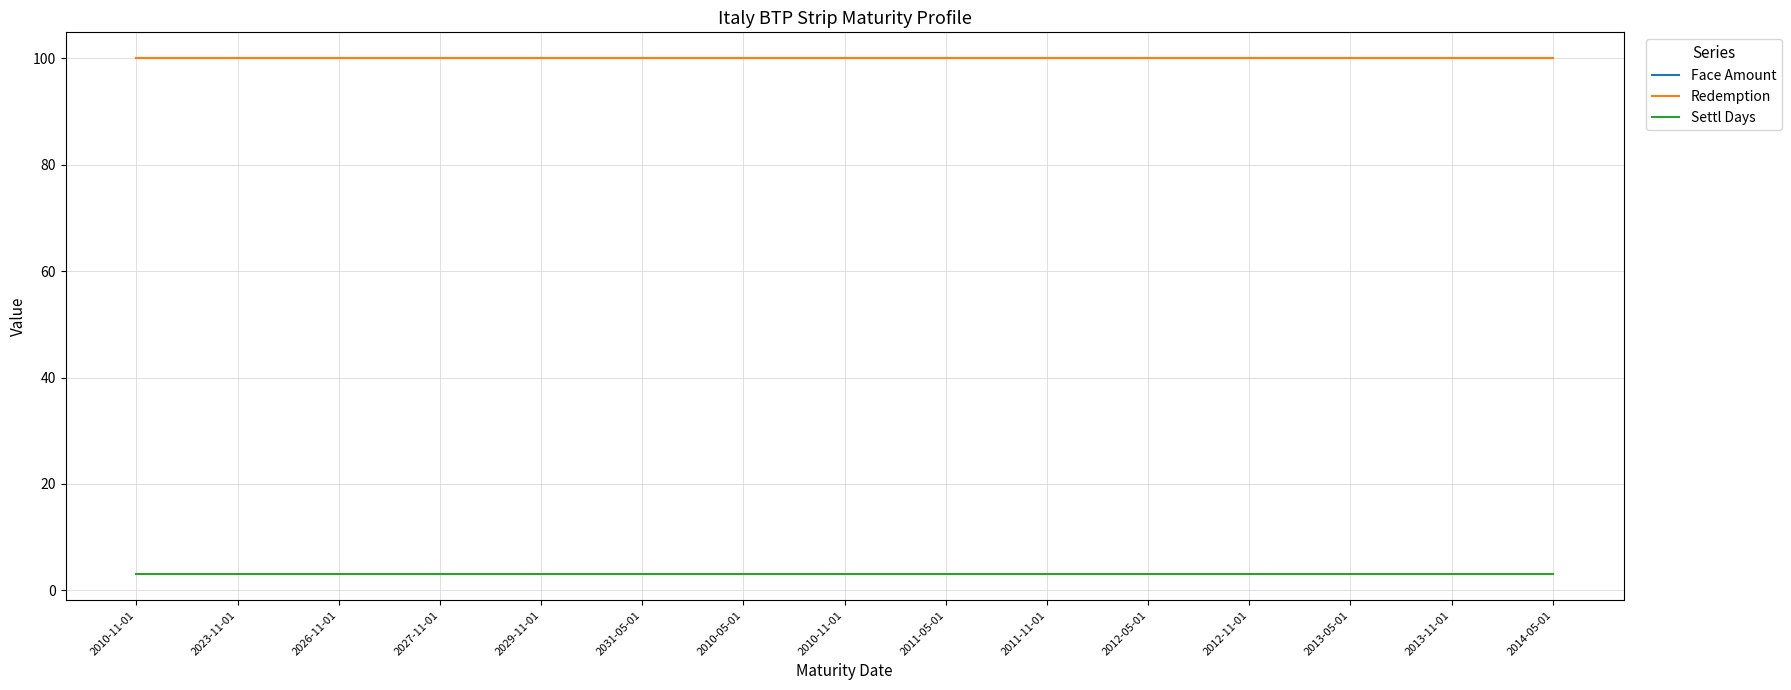

Between 2029-11-01 and 2011-11-01, which is larger?

2029-11-01